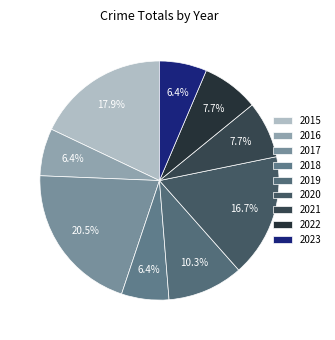

To the nearest percent, what is the average slice percentage?

11%